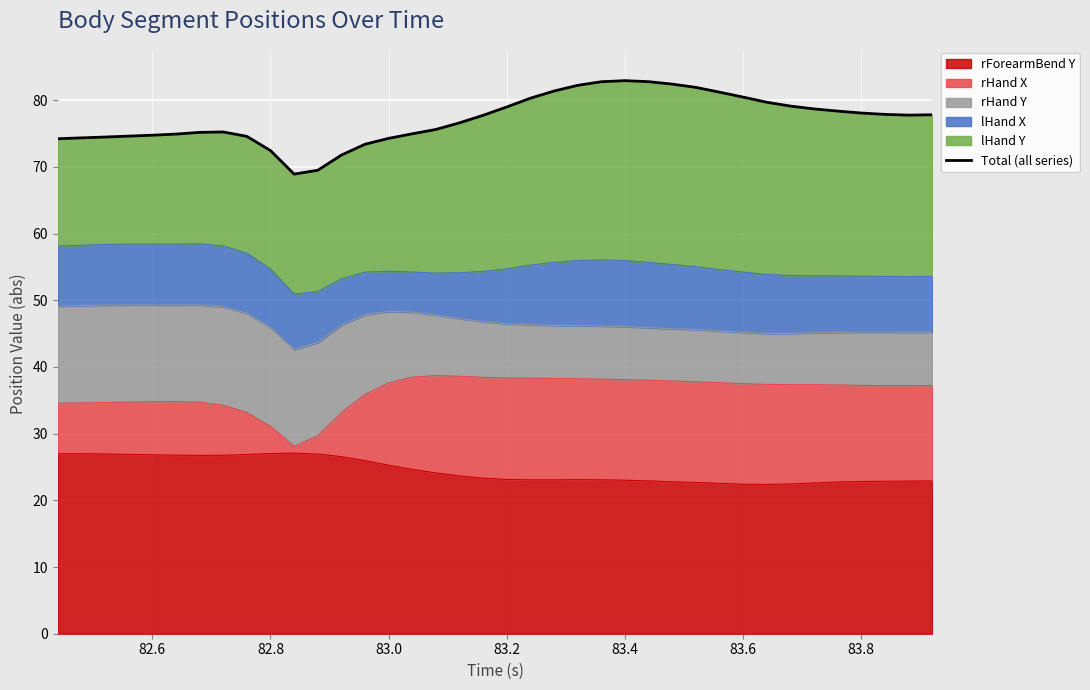

True or false: rForearmBend Y has a value of 26.8 at 82.6.

True